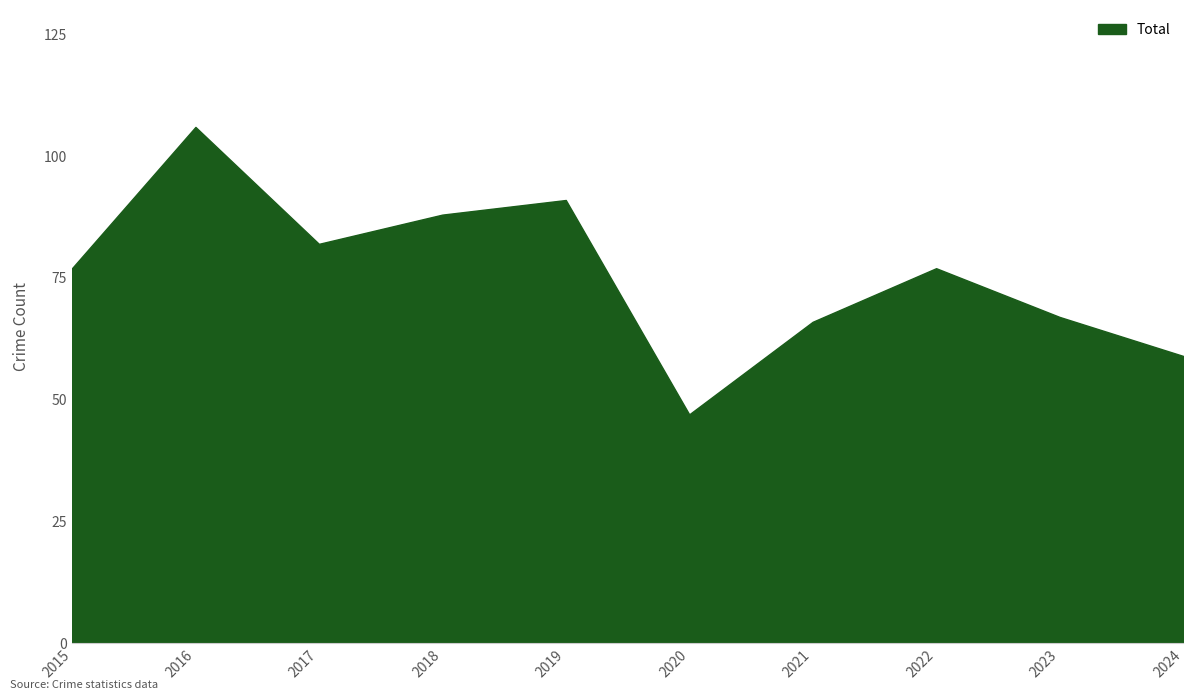

Is it true that the value at 2016 is 163?

False